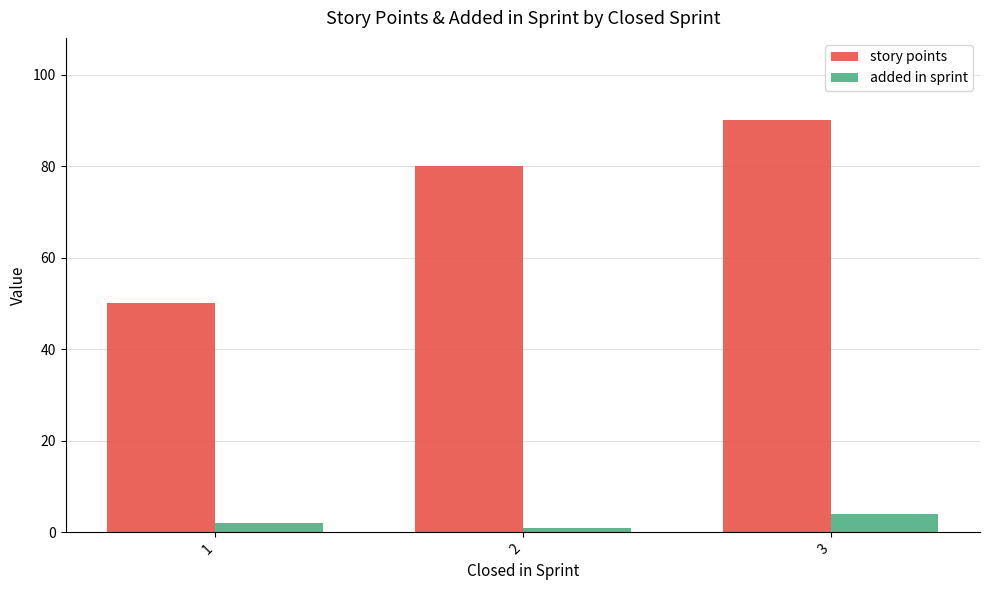

At which label does story points reach its peak?

3